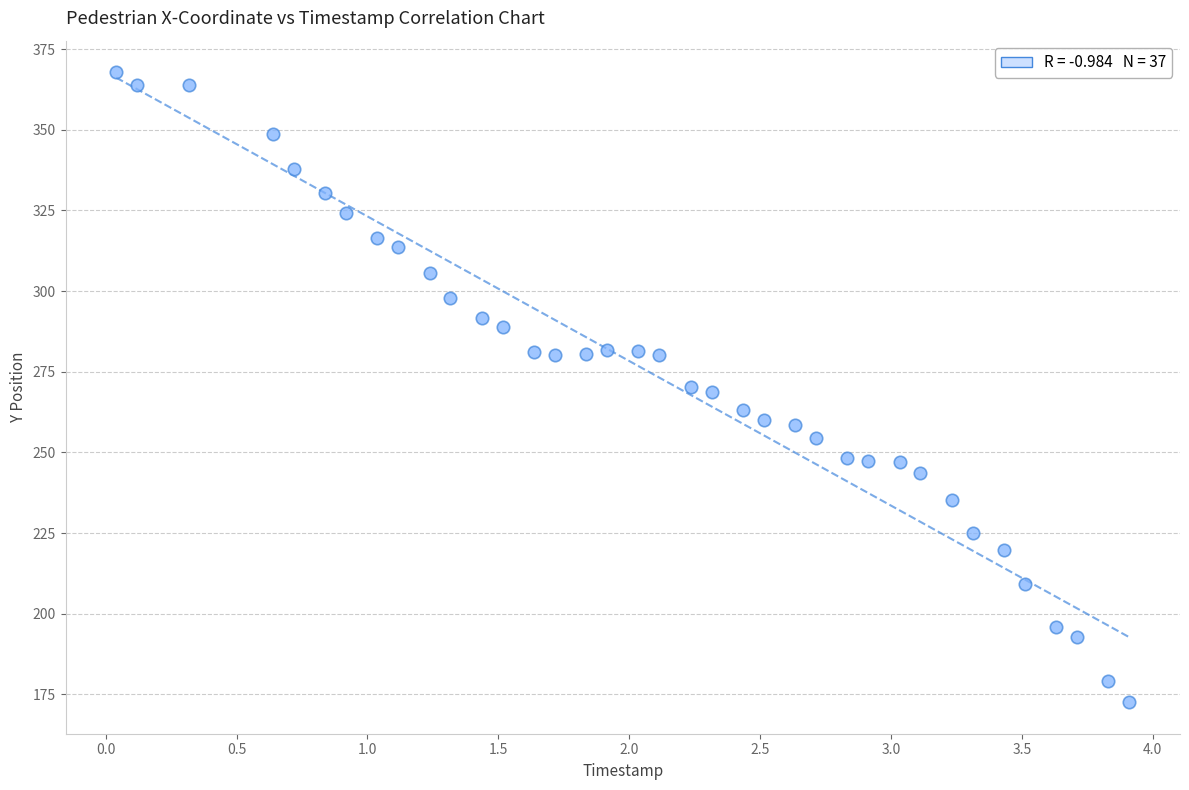

What is the range of Y values (max minus min)?

195.3